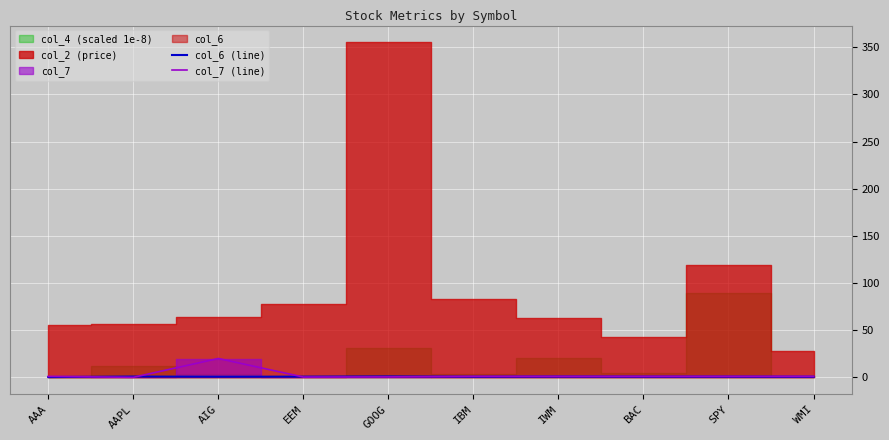

What is the value of the col_6 (line) point at the 6th from the left?

0.7